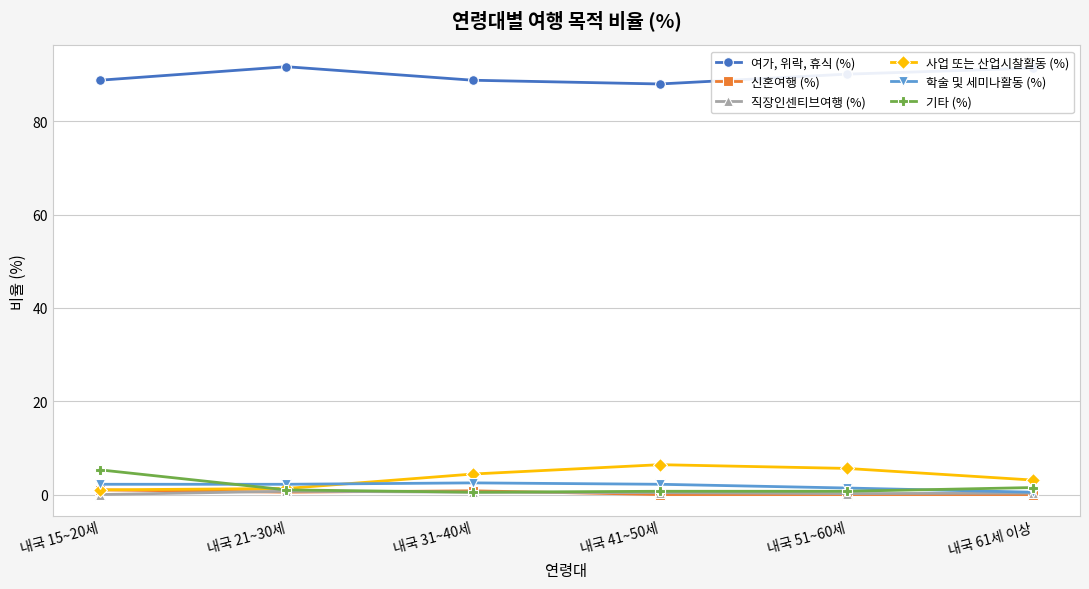

Is the value of 여가, 위락, 휴식 (%) at 내국 31~40세 greater than the value of 신혼여행 (%) at 내국 41~50세?

Yes